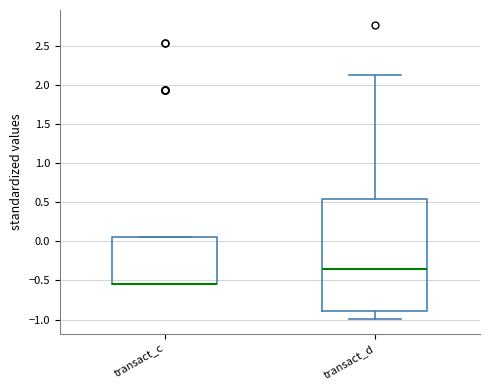

Reading left to right, transcribe this box plot: for each box, give where its median line is, the range the box spans, and where its two whiskers end, as read against the y-axis. The values are not printed on the chart, so give them approximately, as read against the axis.

transact_c: median -0.55 (drawn on the box's lower edge), box -0.55 to 0.05, whiskers -0.55 to 0.05
transact_d: median -0.35, box -0.90 to 0.55, whiskers -1.00 to 2.15